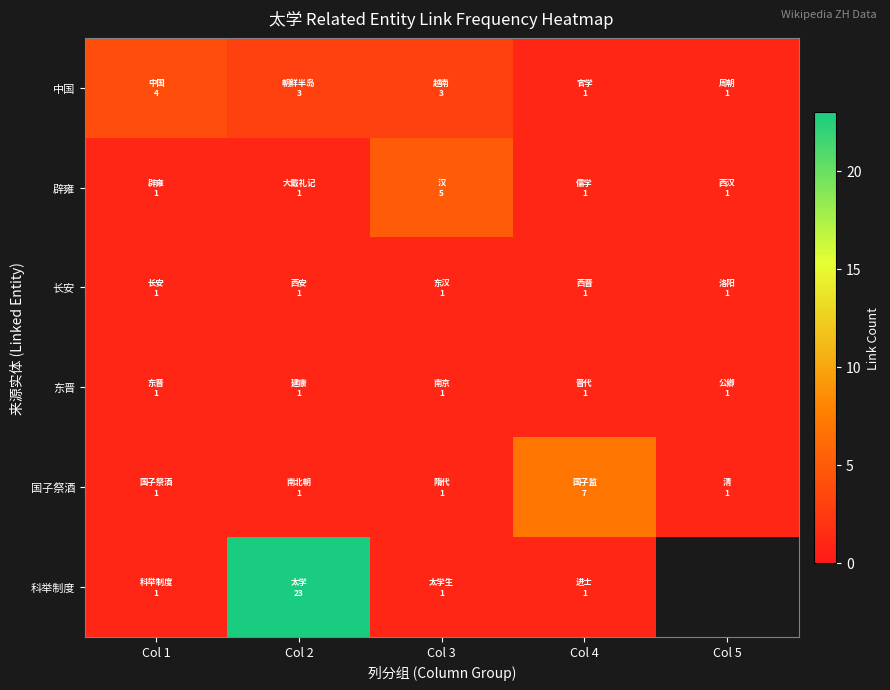

The 科举制度 series shows 7.6 at Col 2. True or false?

False